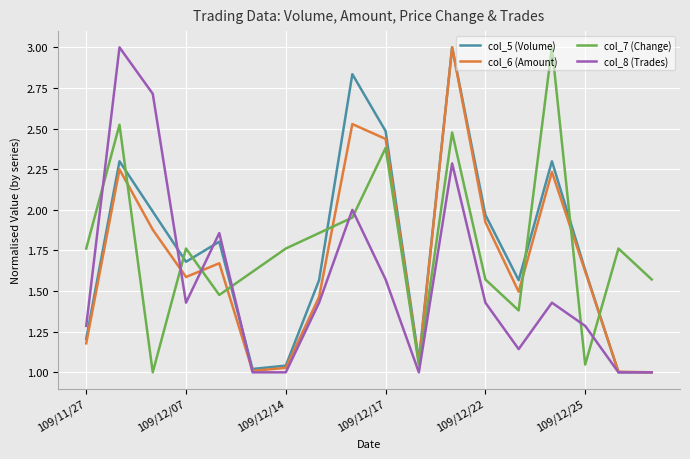

Which series ends up on top after the final intersection of col_5 (Volume) and col_7 (Change)?

col_7 (Change)